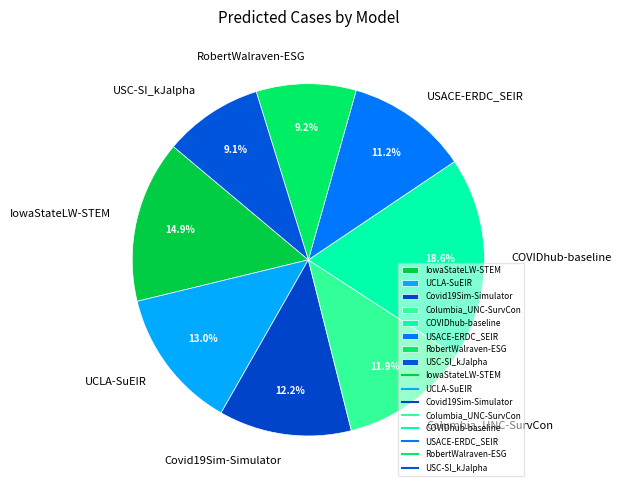

Does UCLA-SuEIR represent more than half of the total?

No